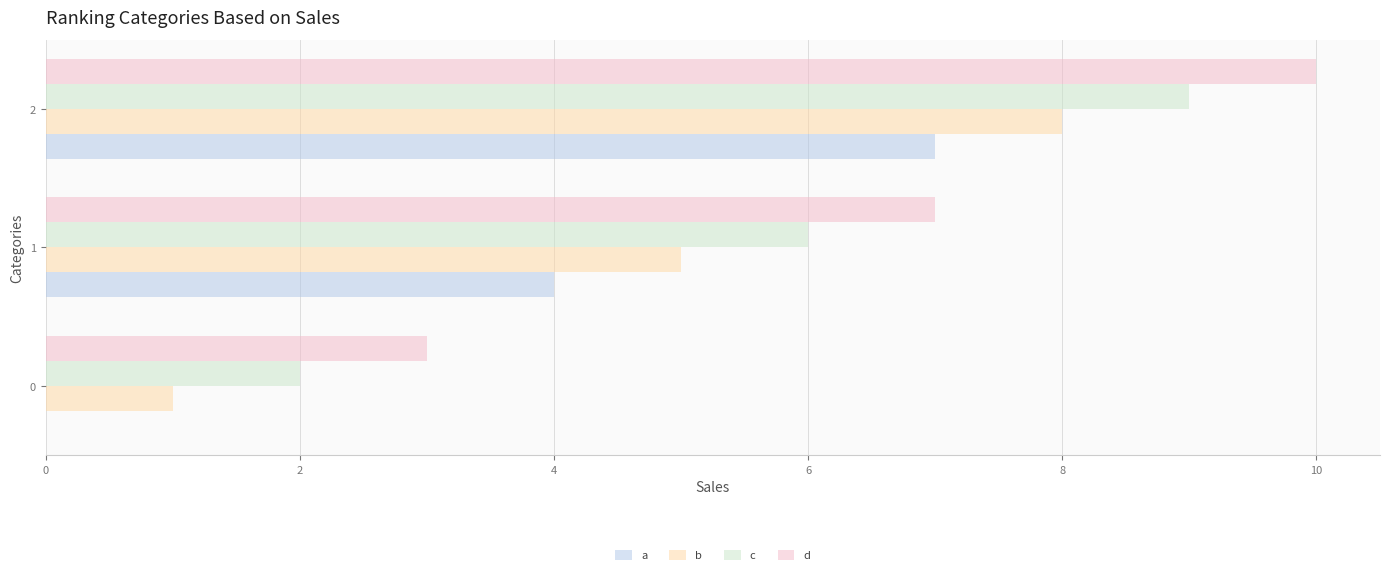

Count the number of categories in the chart.

3